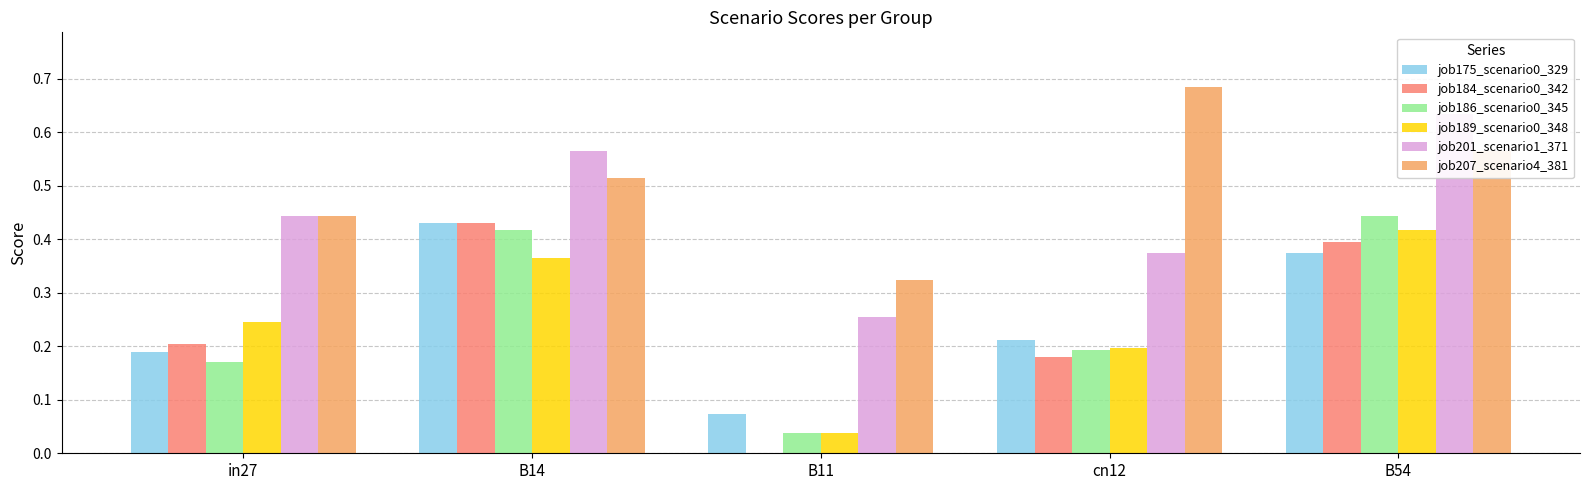

How many groups of bars are there?

5